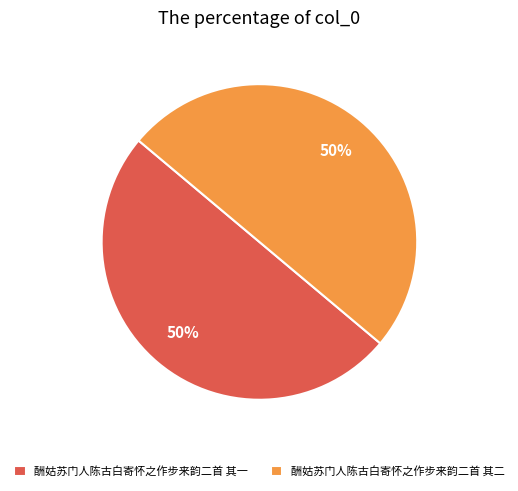

What percentage is the 酬姑苏门人陈古白寄怀之作步来韵二首 其一 slice, to the nearest percent?

50%